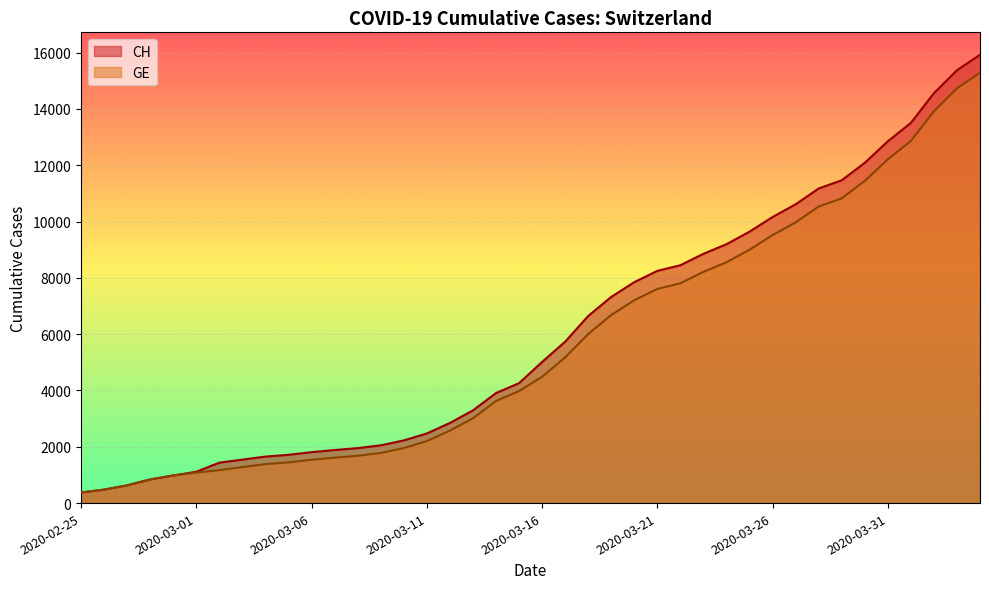

True or false: CH has a value of 981 at 2020-02-29.

True